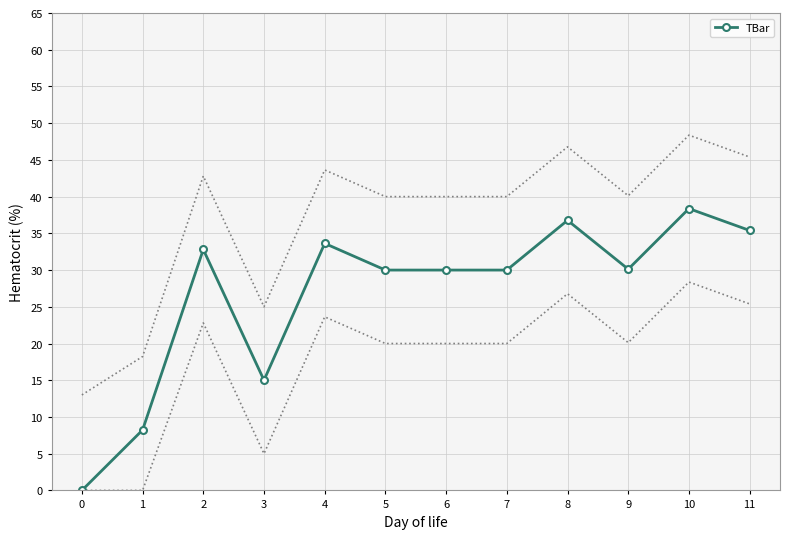

What is the value of the TBar point at the 4th from the left?

15.0